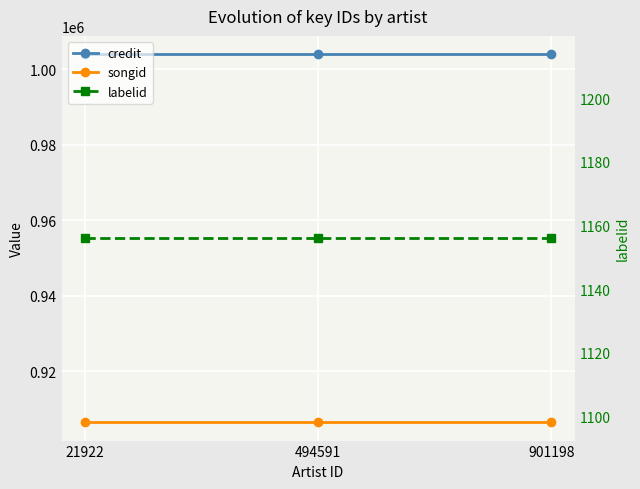

Which category has the highest value in the labelid series?

21922